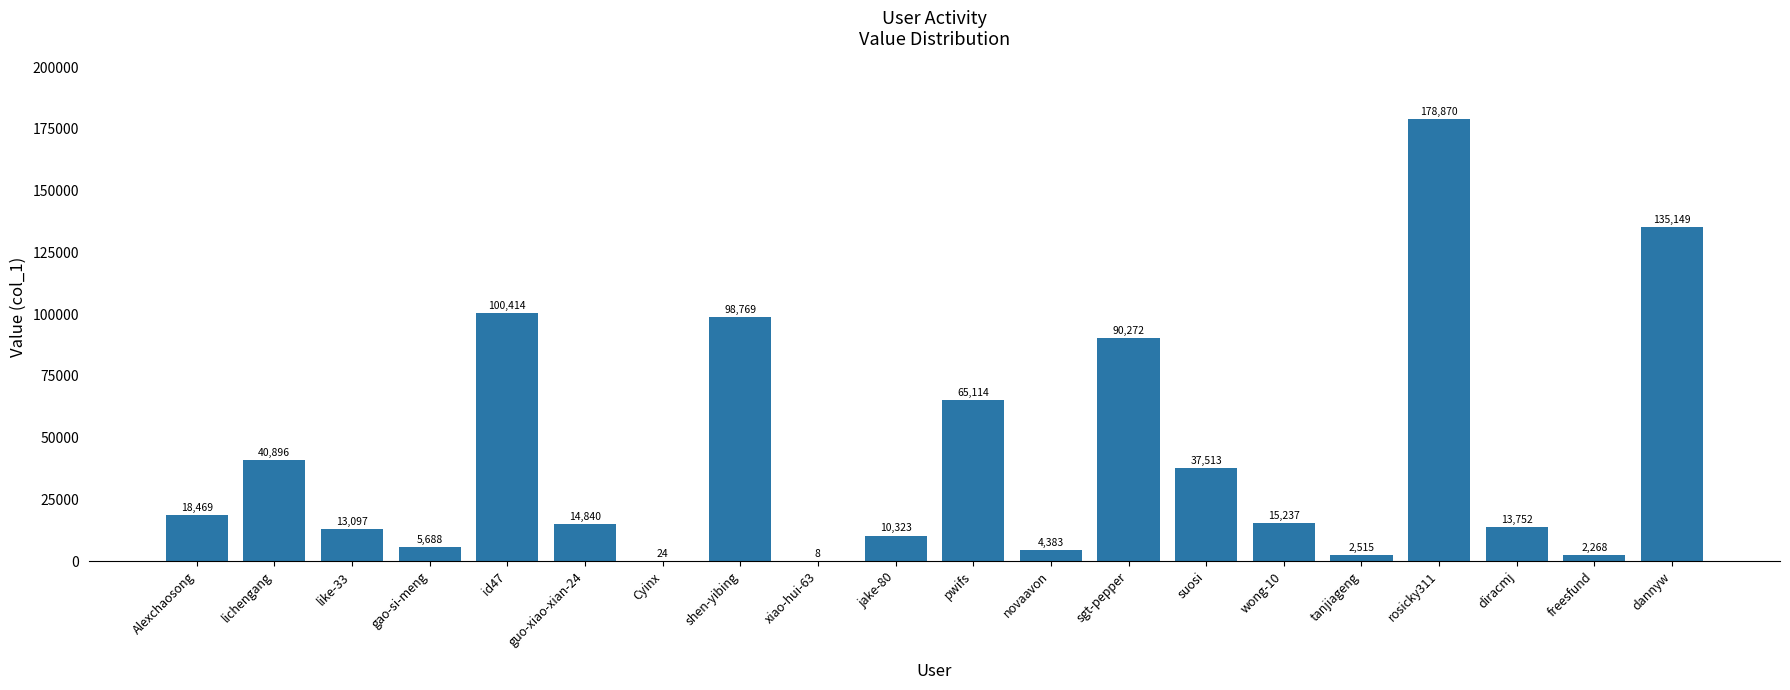

What is the maximum value shown in the chart?

178870